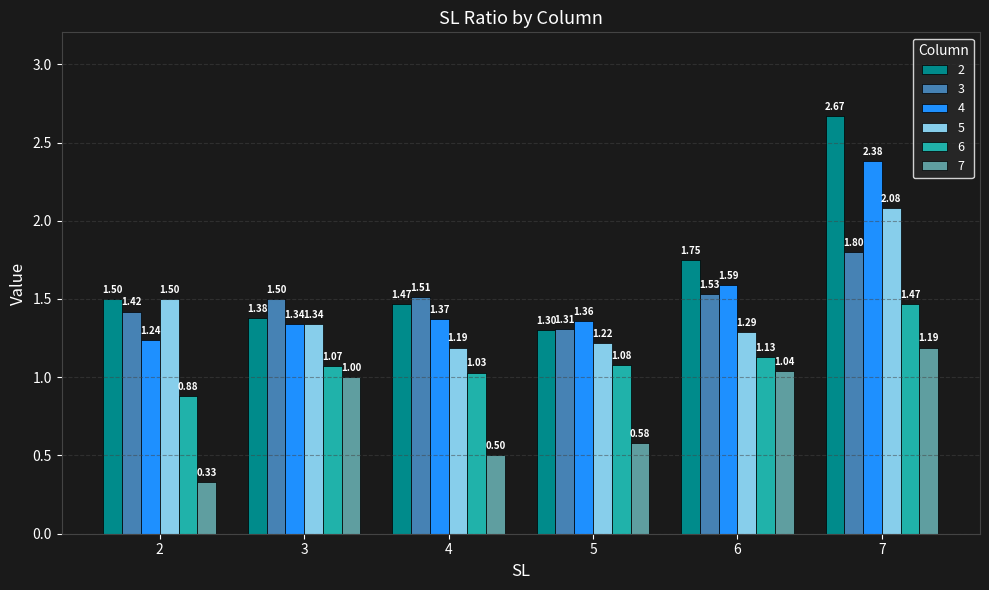

At which category does the chart reach its minimum across all series?

2